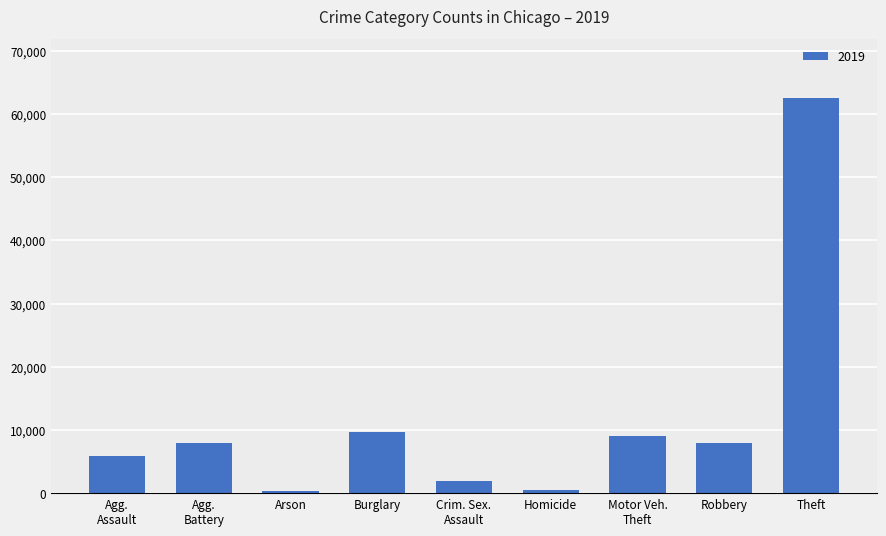

What is the greatest value displayed?

62494